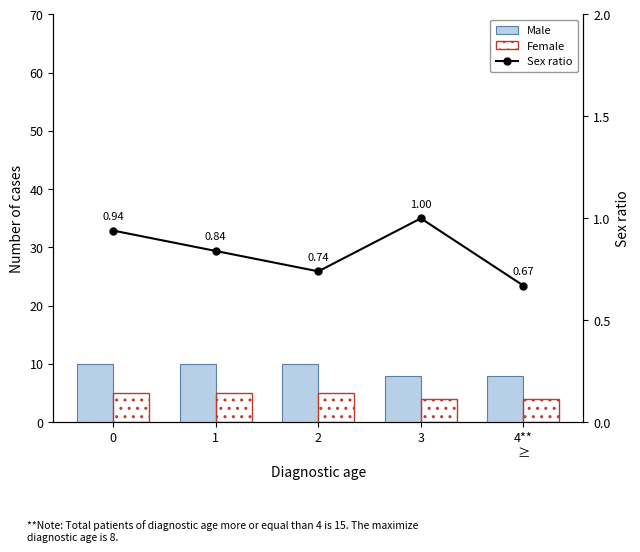

What is the total value across all series at 2?

15.7